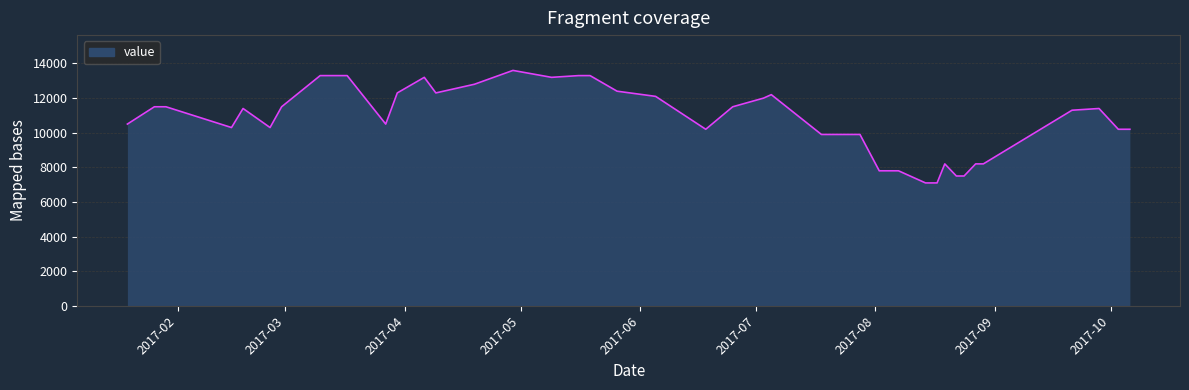

What is the difference between the maximum and minimum values?

6500